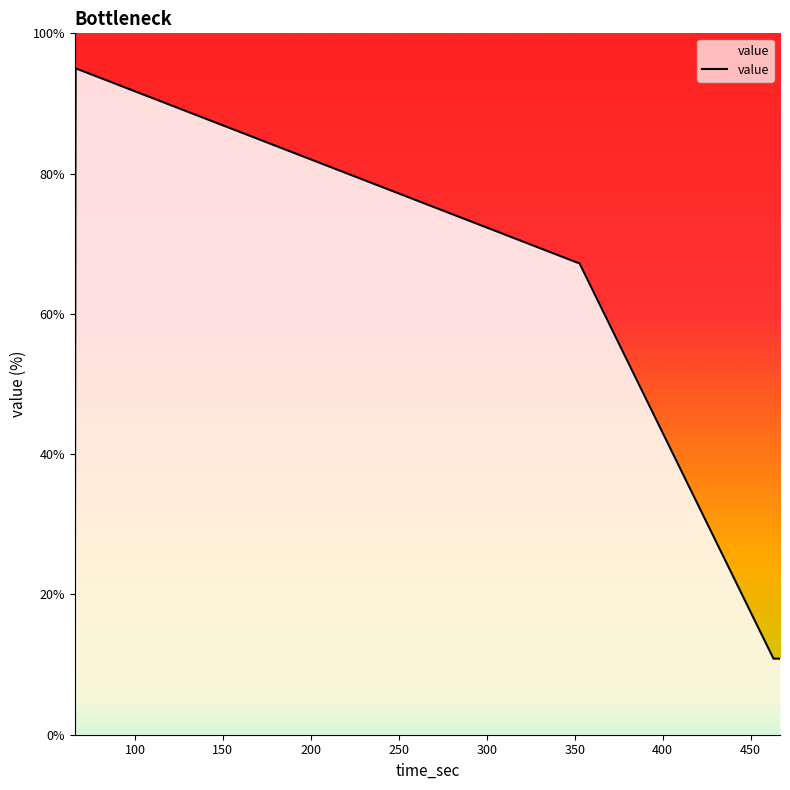

What is the maximum value shown in the chart?

94.9